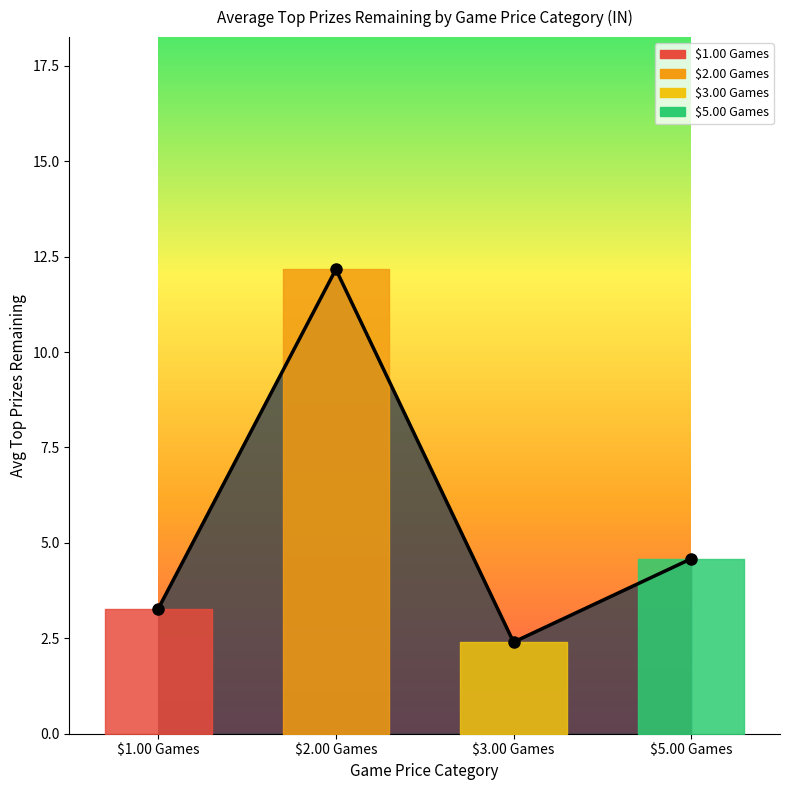

Reading right to left, extract all data points from this chart.

4.6	2.4	12.2	3.3